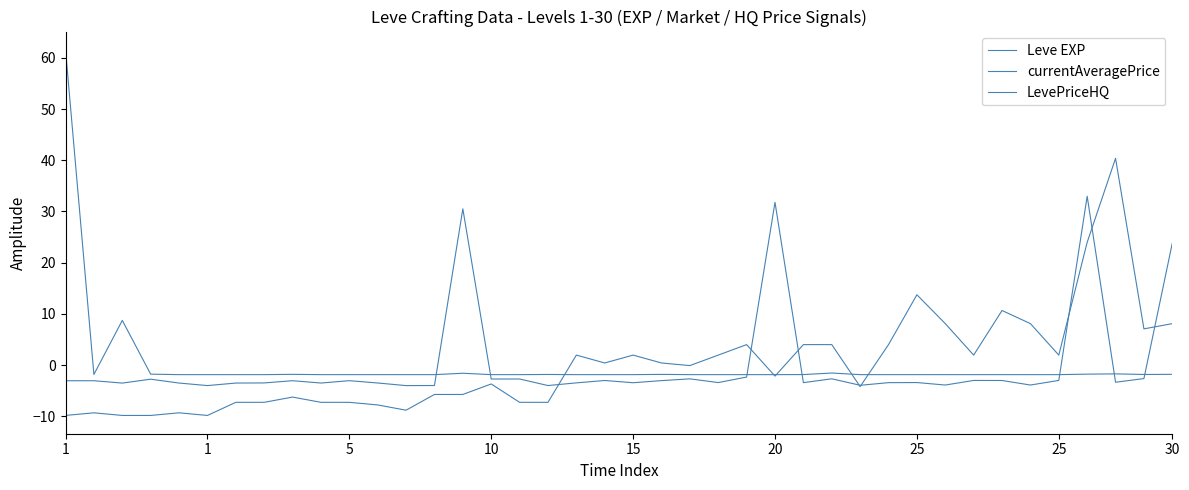

Which series has the largest total across all categories?

LevePriceHQ